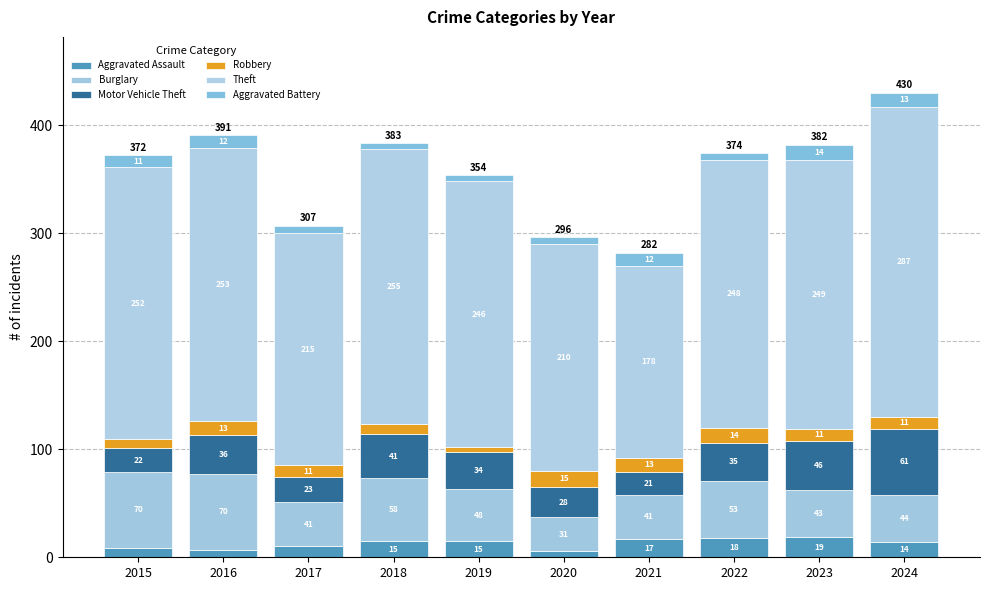

What is the value of the Aggravated Assault bar at the 6th from the left?

6